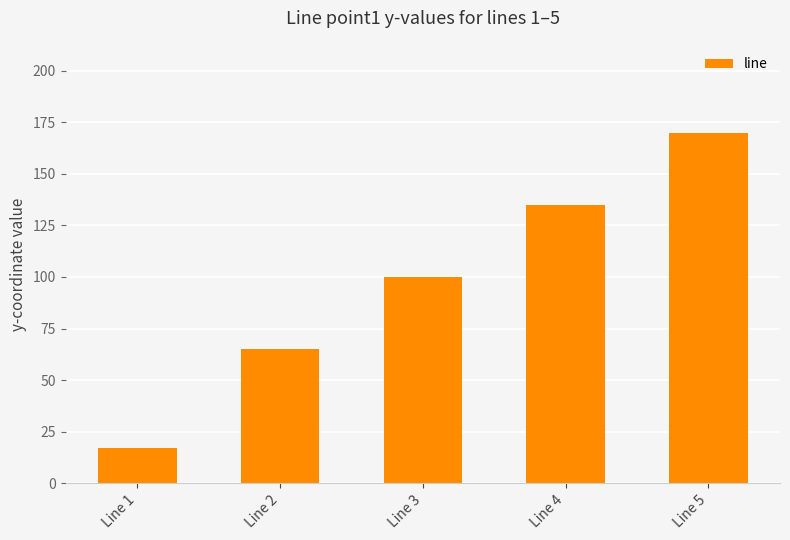

What is the greatest value displayed?

170